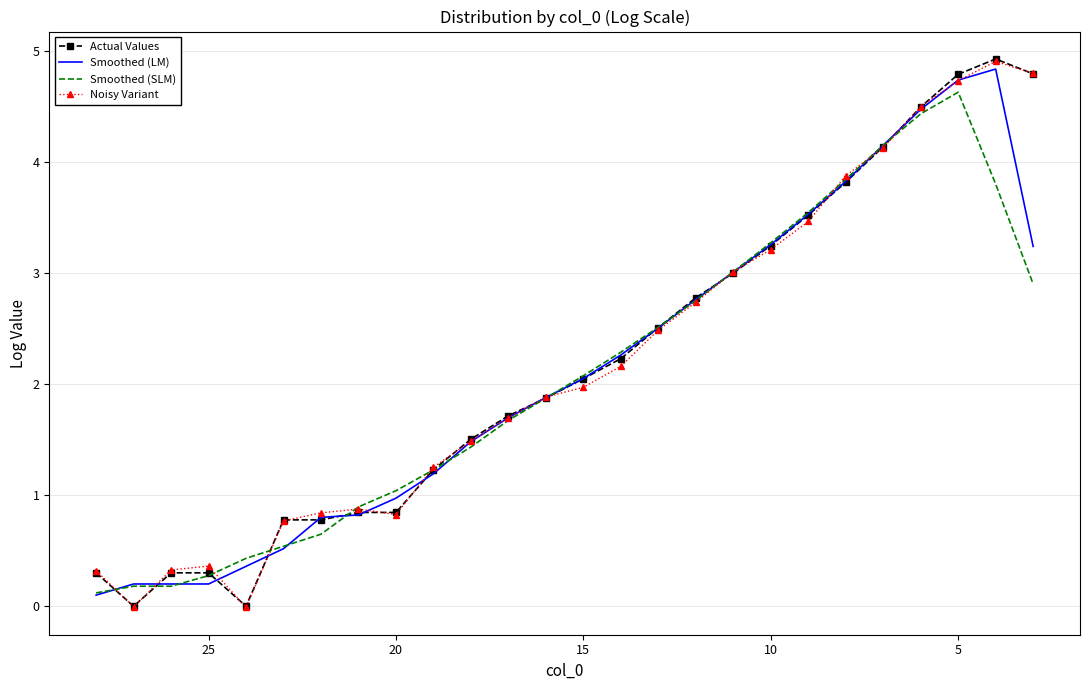

What is the average value of the Actual Values series?

2.2